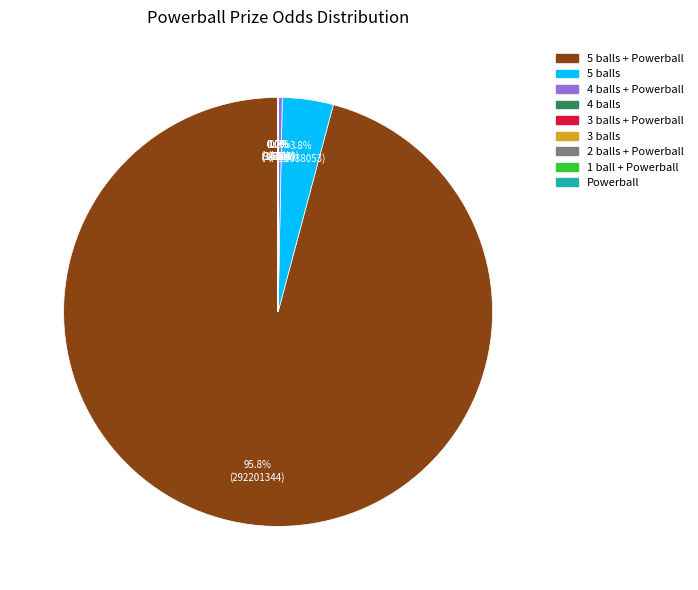

Which slice is the largest?

5 balls + Powerball